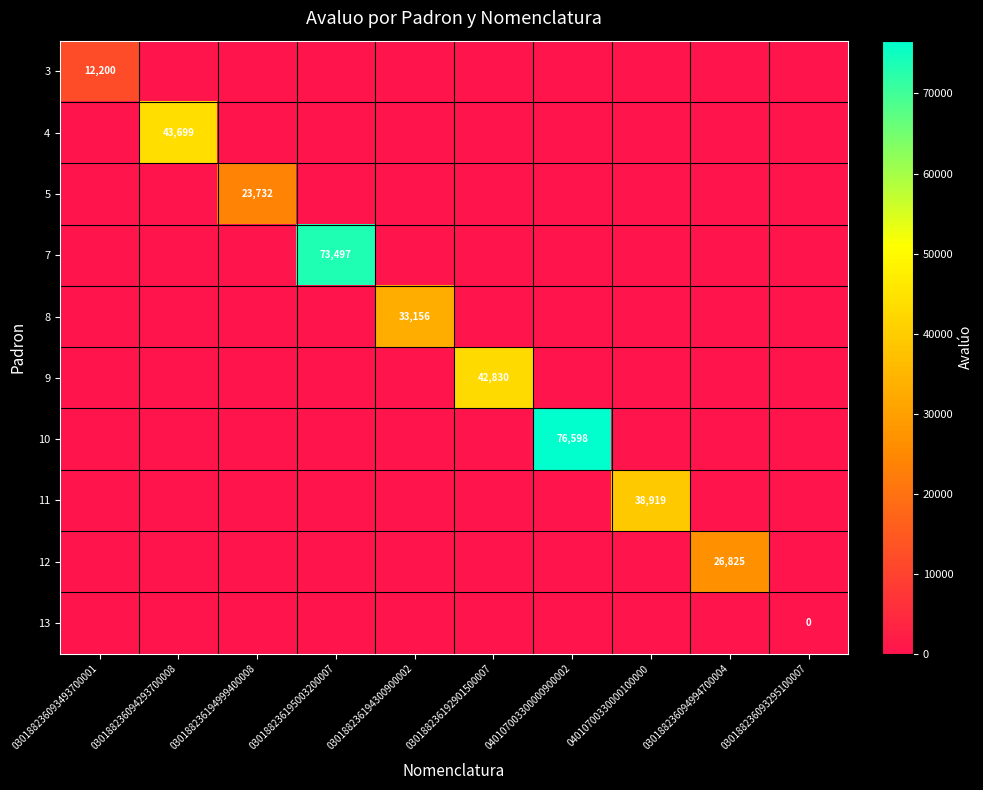

What is the difference between the highest and lowest values at 030188236194300900002?

33156.8